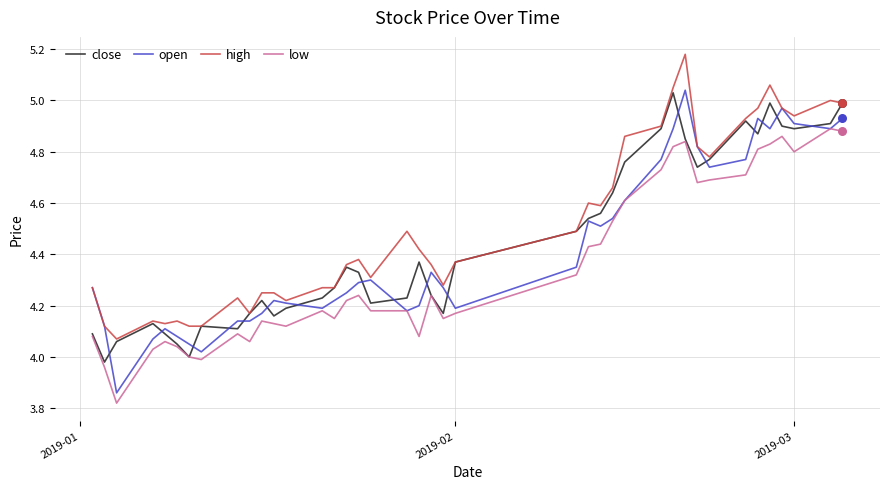

At how many categories does at least one series exceed 4?

40